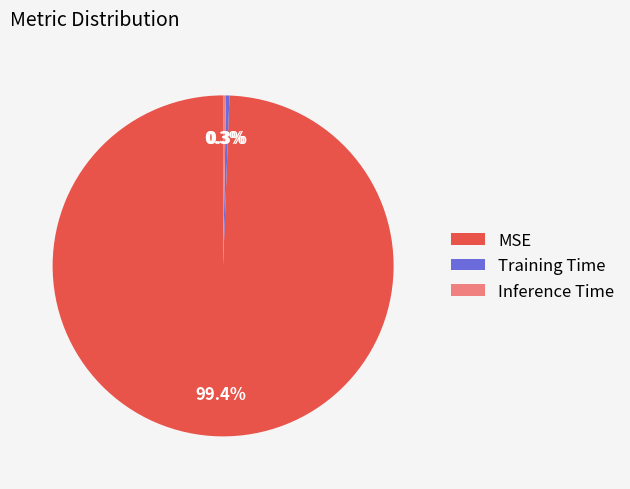

Which category has the biggest portion of the pie?

MSE